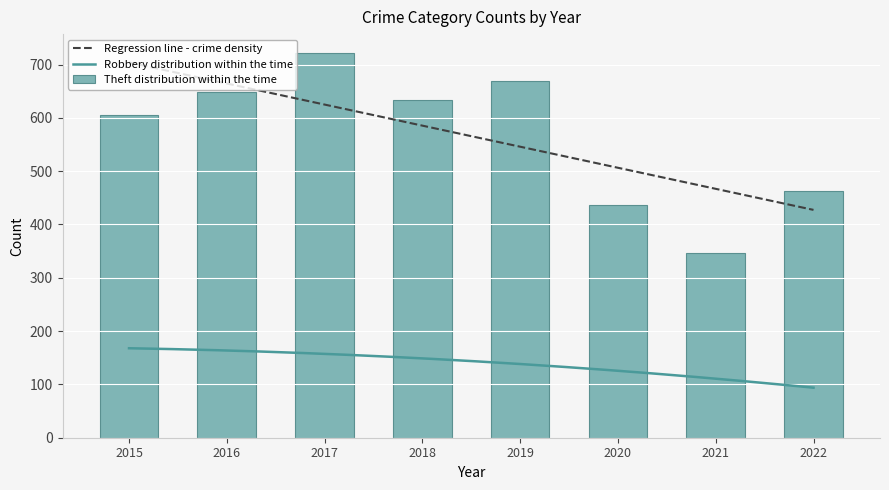

How many groups of bars are there?

8